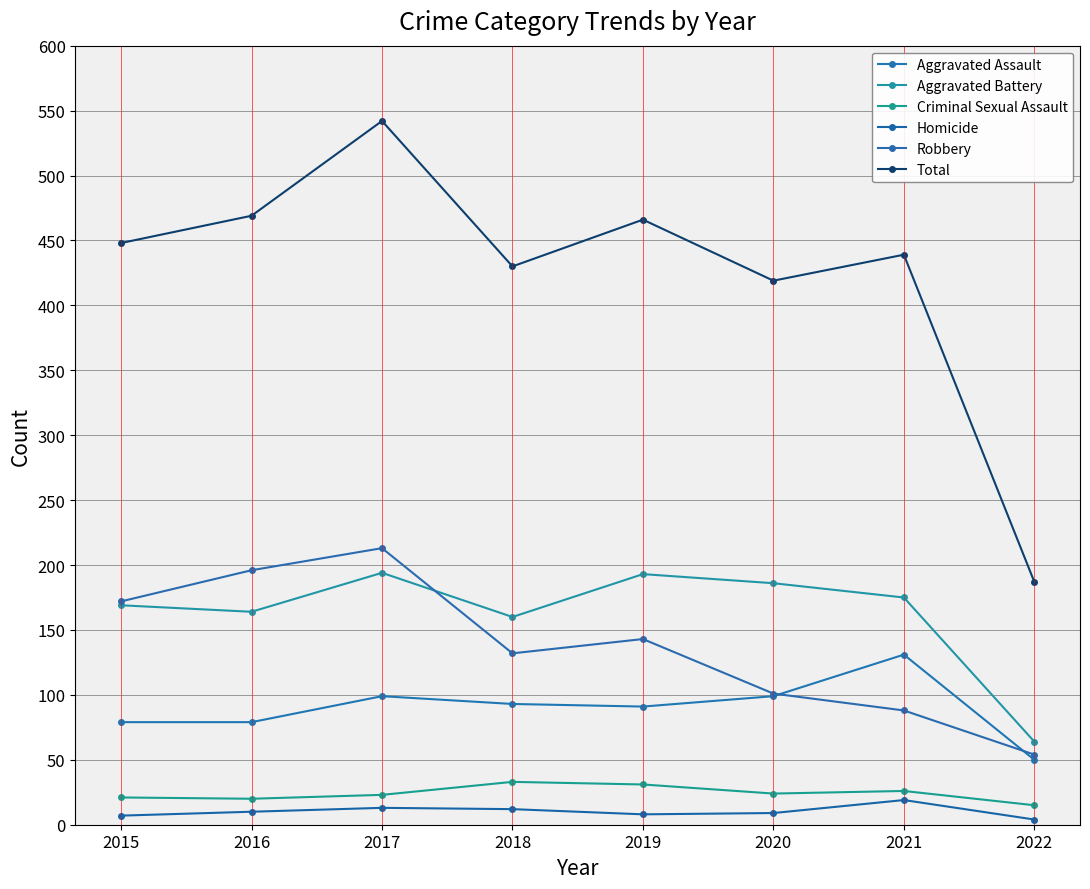

What is the lowest value of the Aggravated Assault series?

50